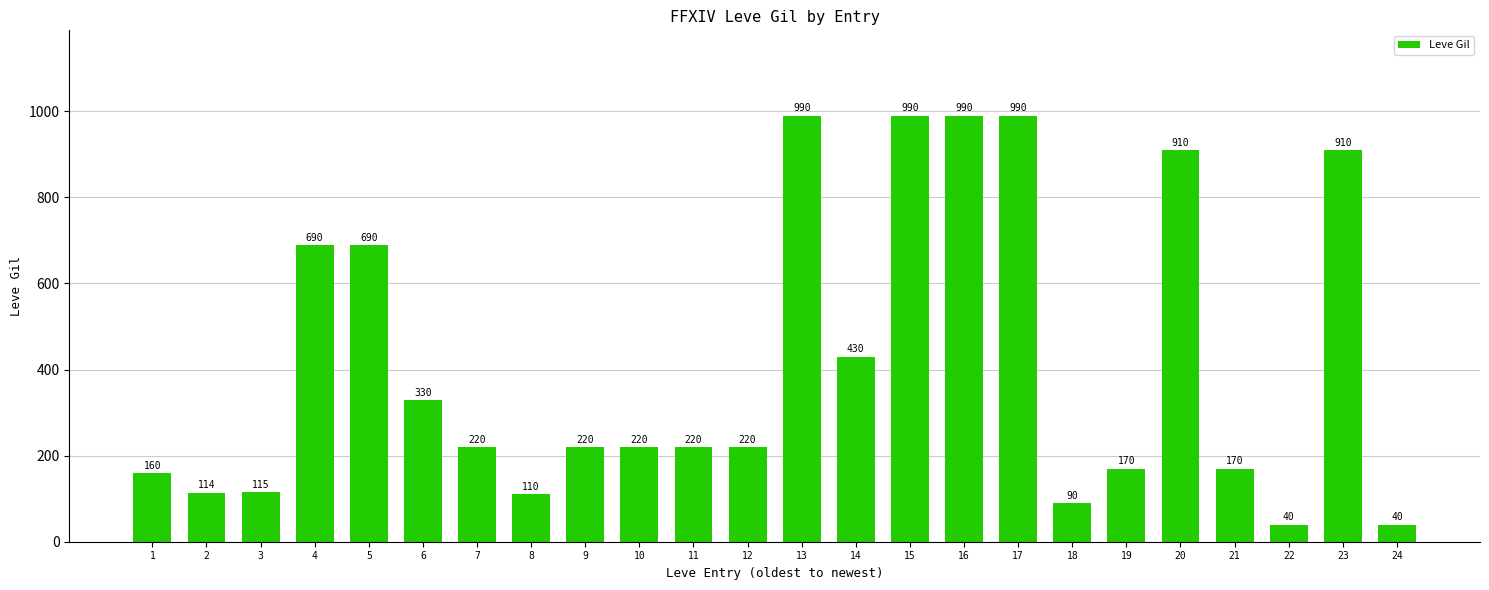

Where does the data first go above 220?

4